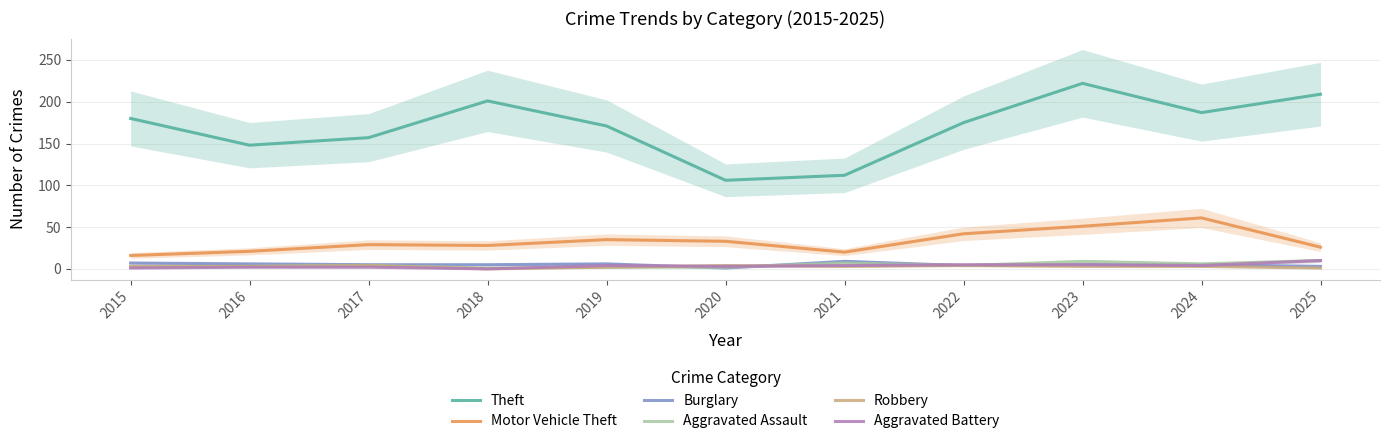

Reading left to right, extract all data points from this chart.

Theft: 180	148	157	201	171	106	112	175	222	187	209
Motor Vehicle Theft: 16	21	29	28	35	33	20	42	51	61	26
Burglary: 7	6	5	5	6	1	9	4	5	5	3
Aggravated Assault: 2	3	4	1	2	2	7	4	9	6	10
Robbery: 3	3	4	0	2	4	3	4	3	3	1
Aggravated Battery: 1	2	2	0	4	3	4	5	5	4	10